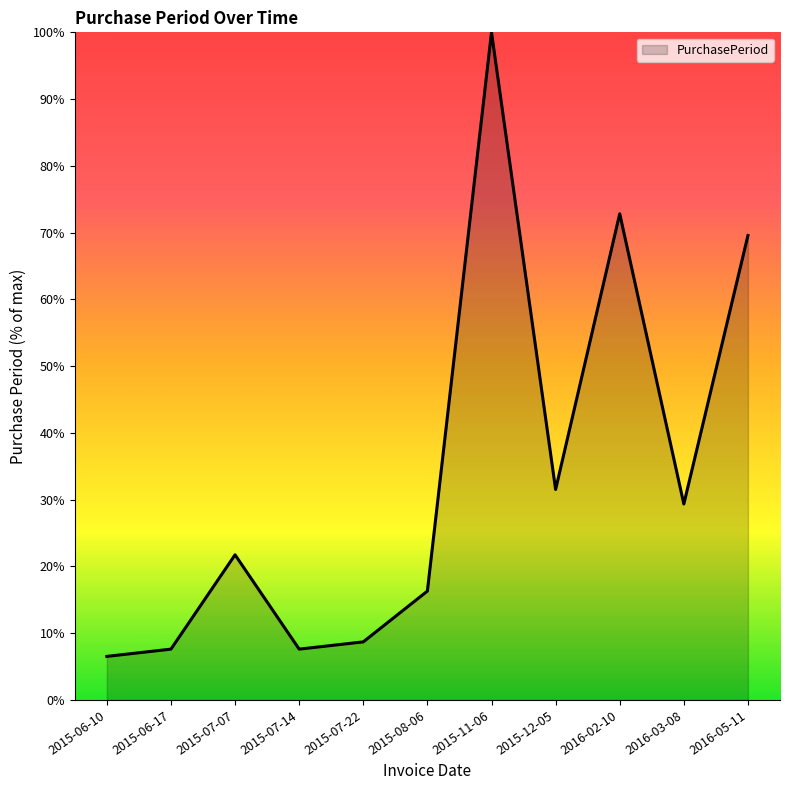

What position from the left is 2015-08-06?

6